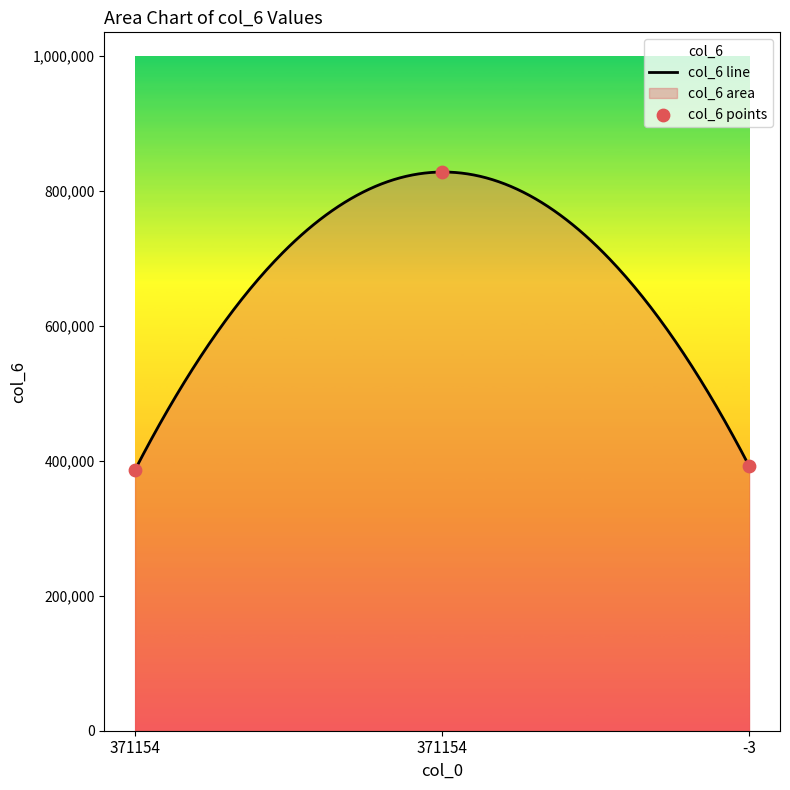

Which has a higher value, 371154 or -3?

-3